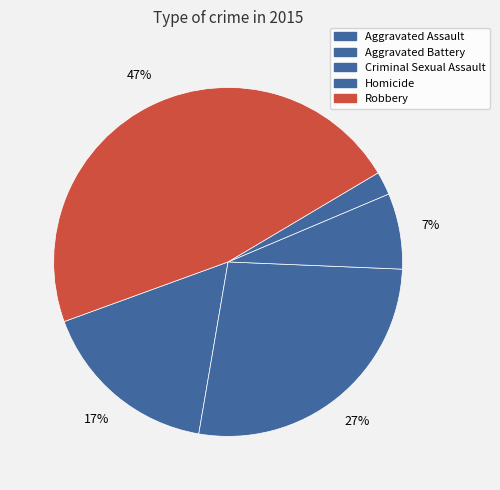

Is there any slice that represents more than half of the pie?

No